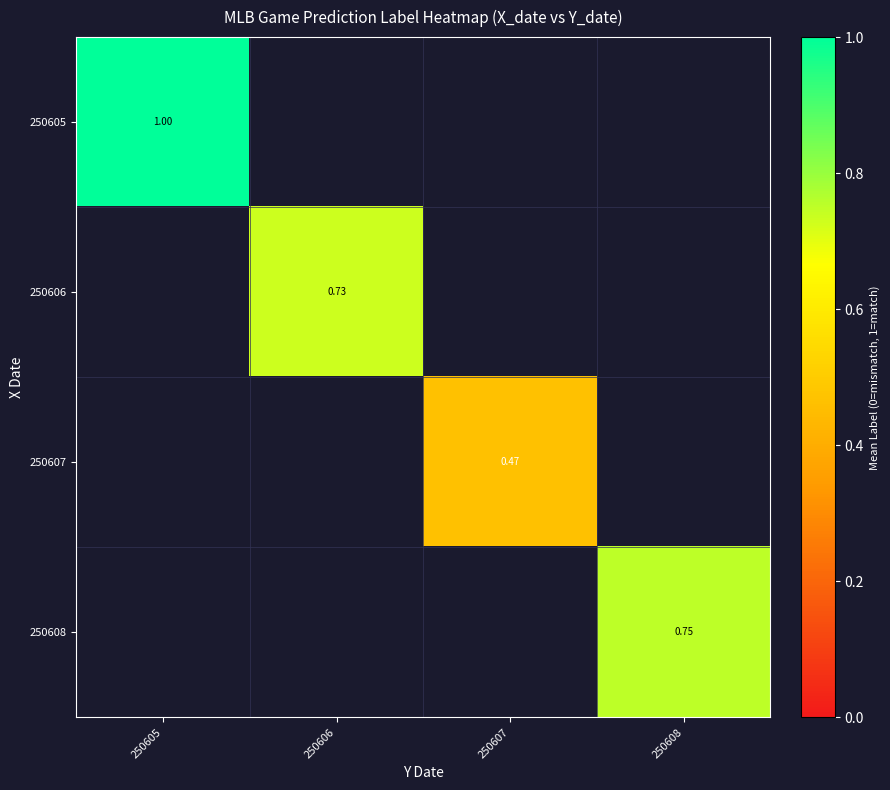

How many values in 250606 are above zero?

1